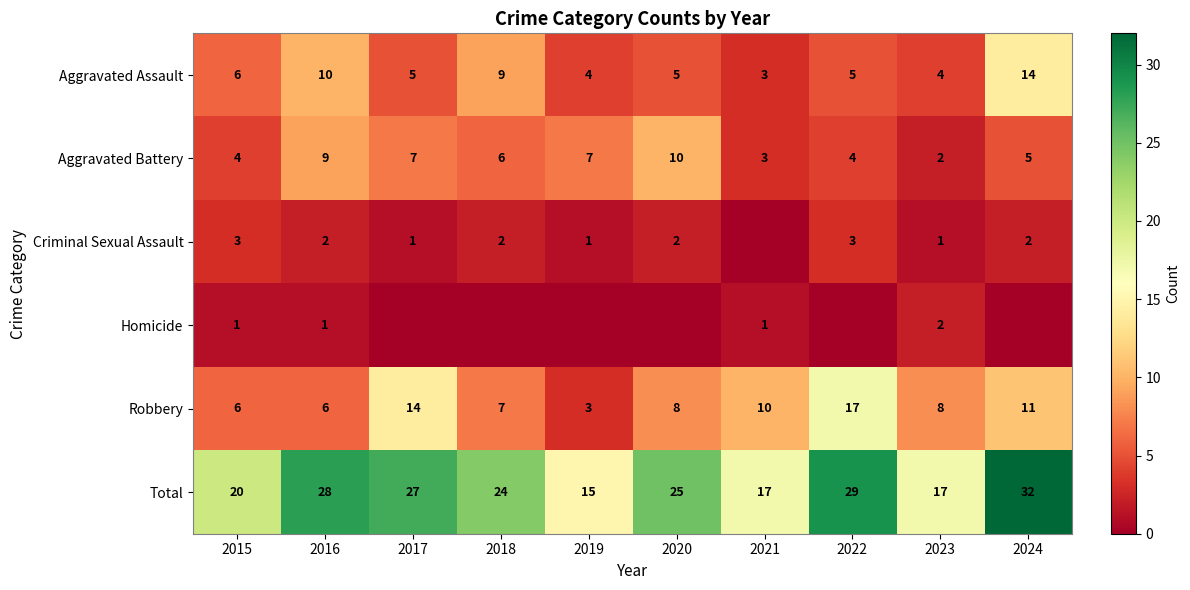

The Criminal Sexual Assault series shows 3 at 2015. True or false?

True